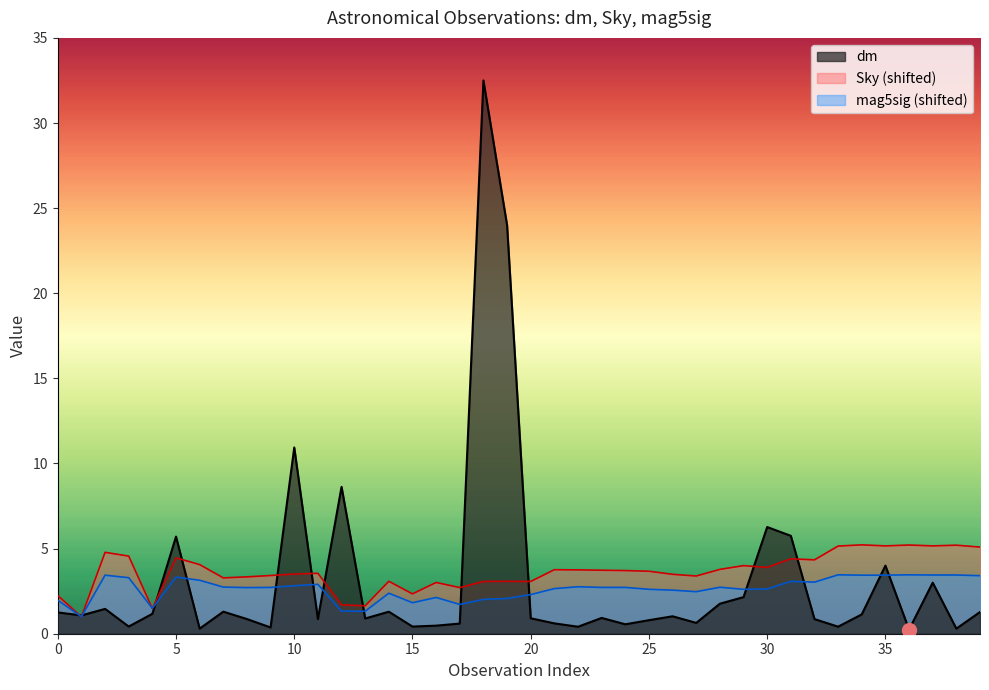

Does the chart display data point markers on the line(s)?

No